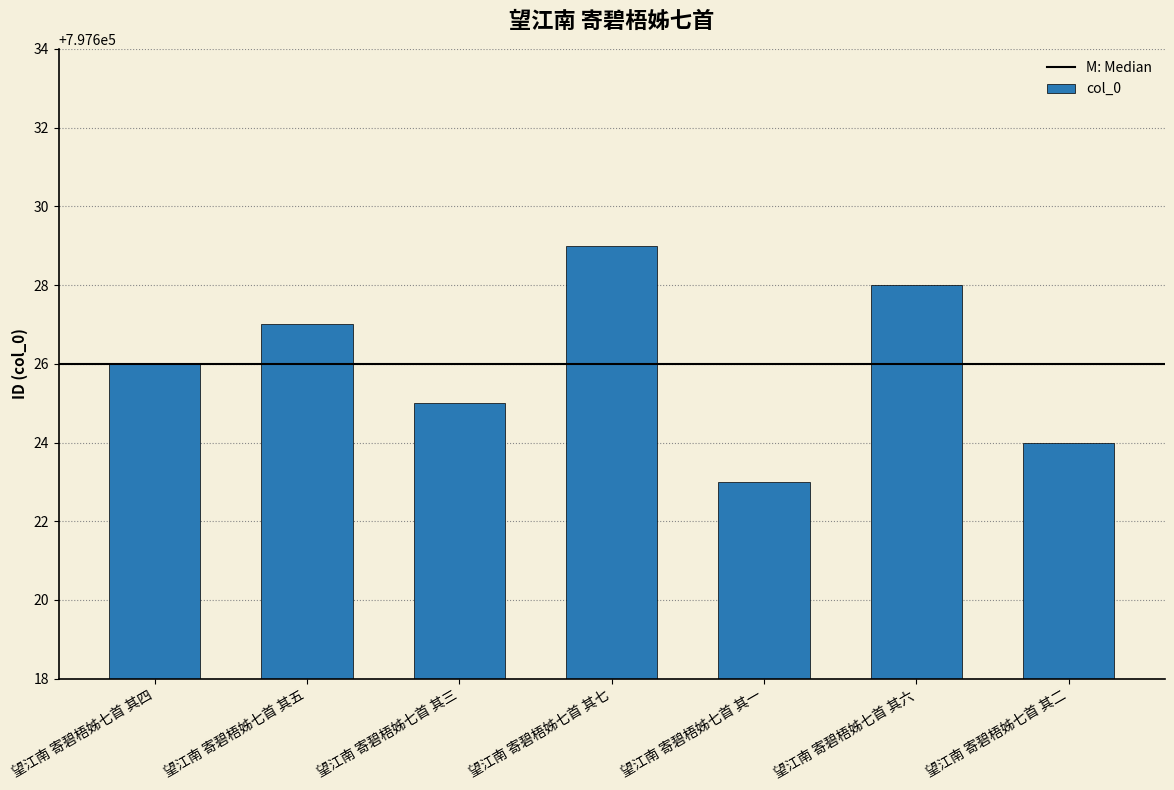

How many data points are less than 797626?

3